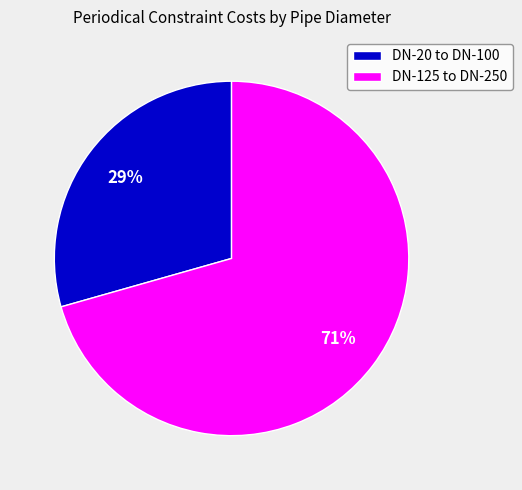

To the nearest percent, what percentage of the pie is DN-125 to DN-250?

71%